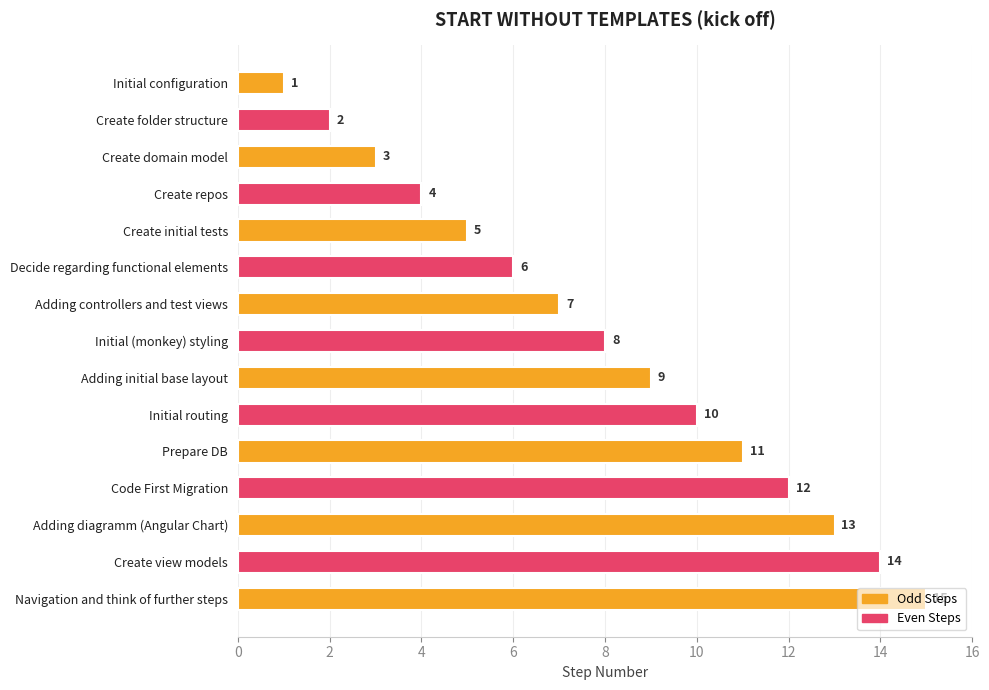

How many bars are there in total?

15